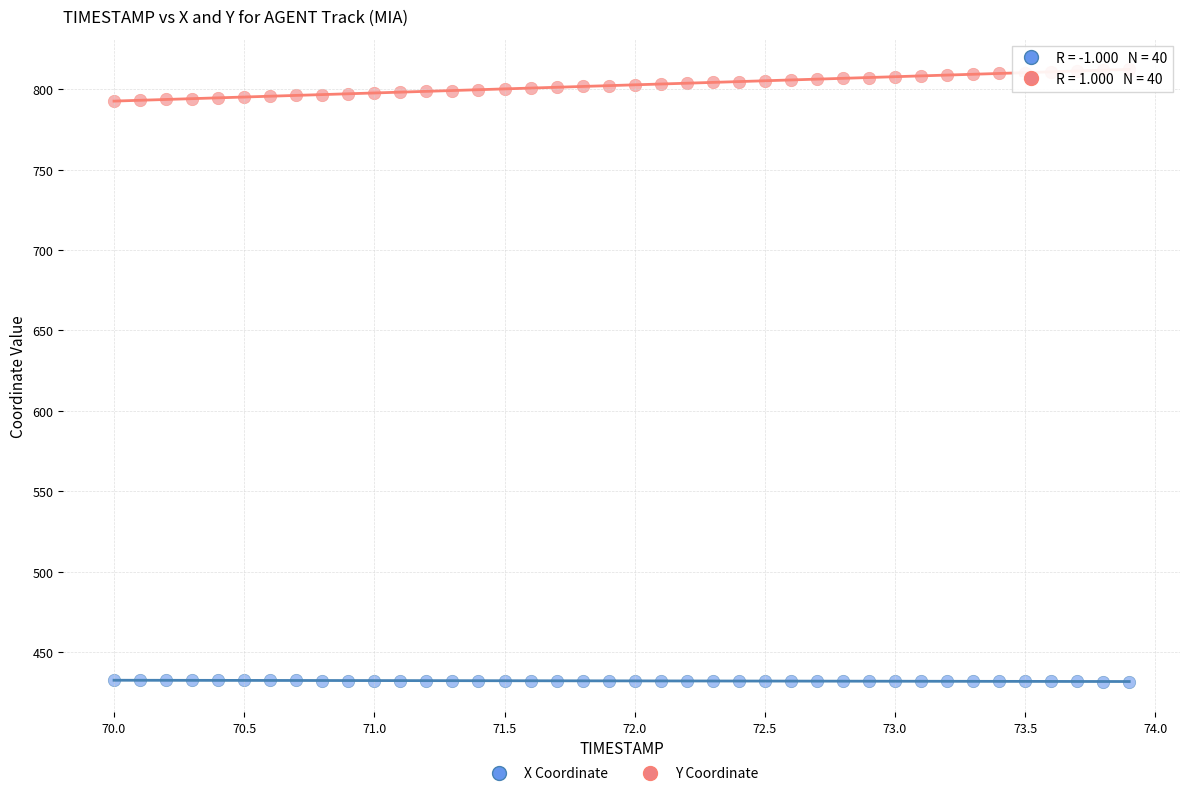

Which series has the largest Y range (max minus min)?

Y Coordinate